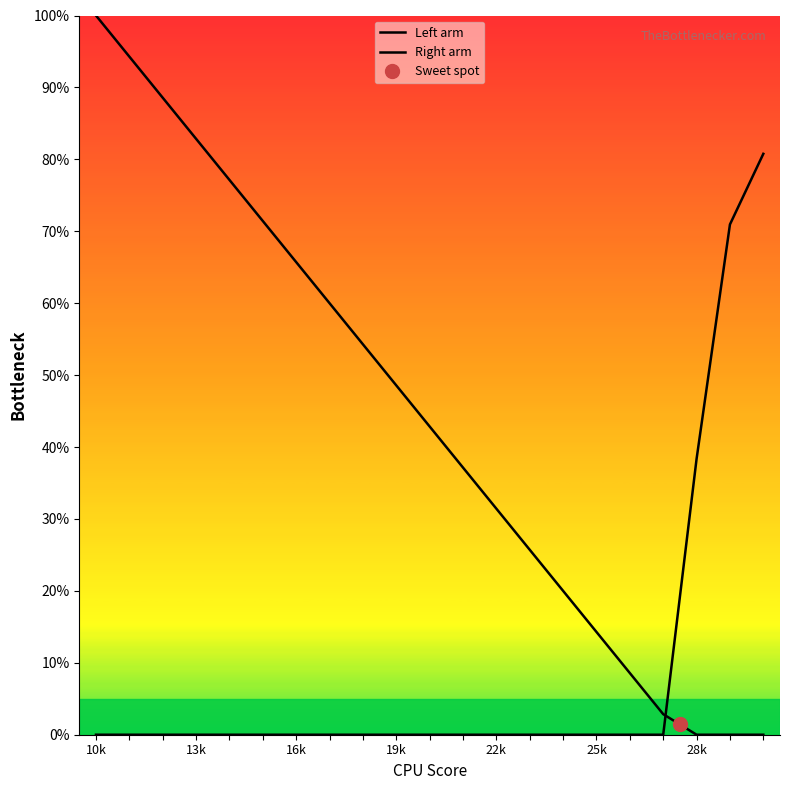

List the series in order of their overall mean, highest first.

Left arm, Right arm